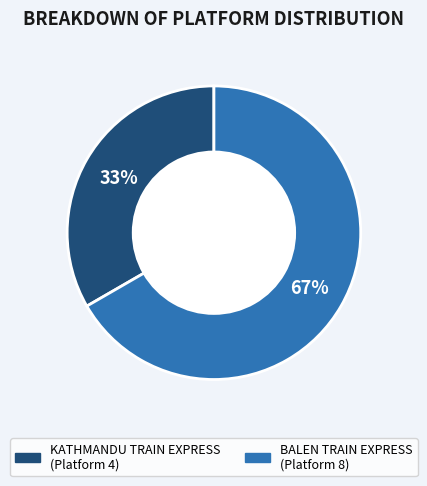

Is there any slice that represents more than half of the pie?

Yes